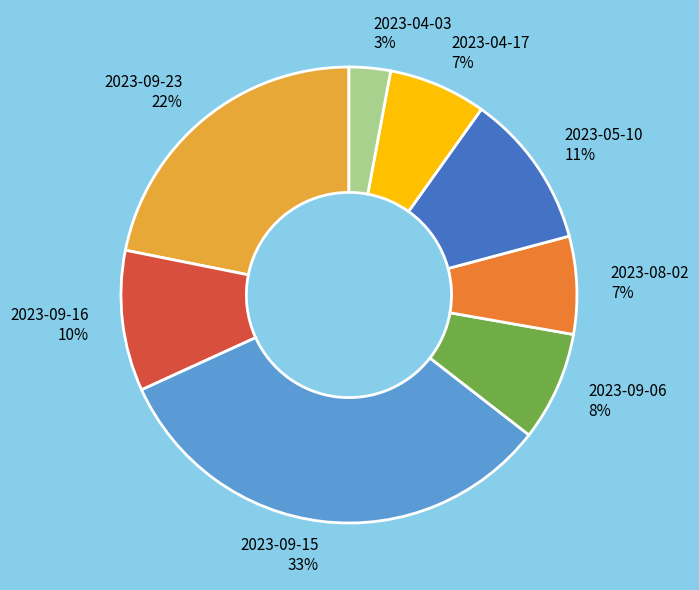

Is there a majority slice in this chart?

No